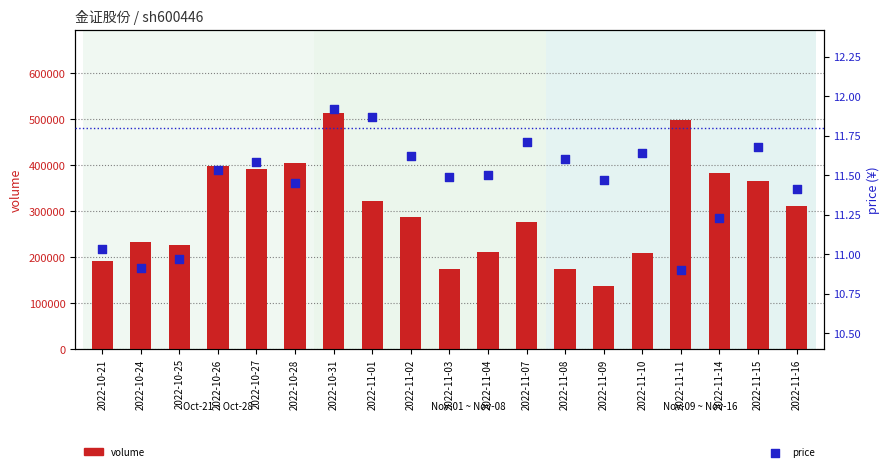

At which category is the sum across all series the highest?

2022-10-31